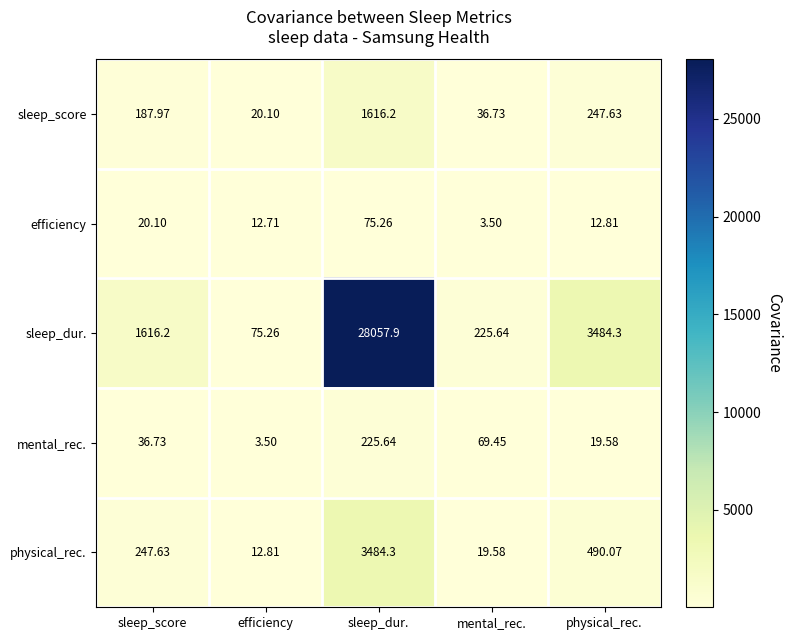

Which category has the highest value across all series?

sleep_dur.